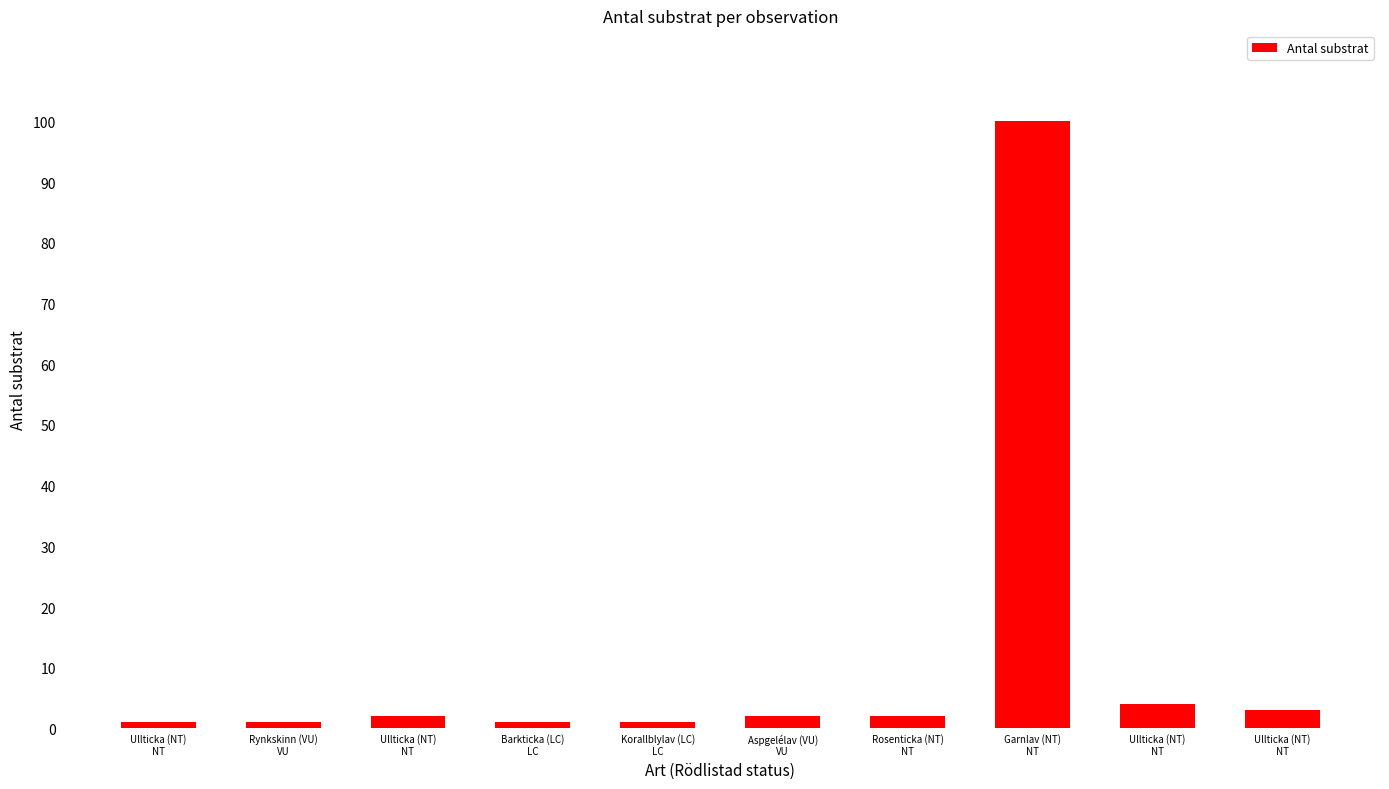

Count the number of categories in the chart.

10